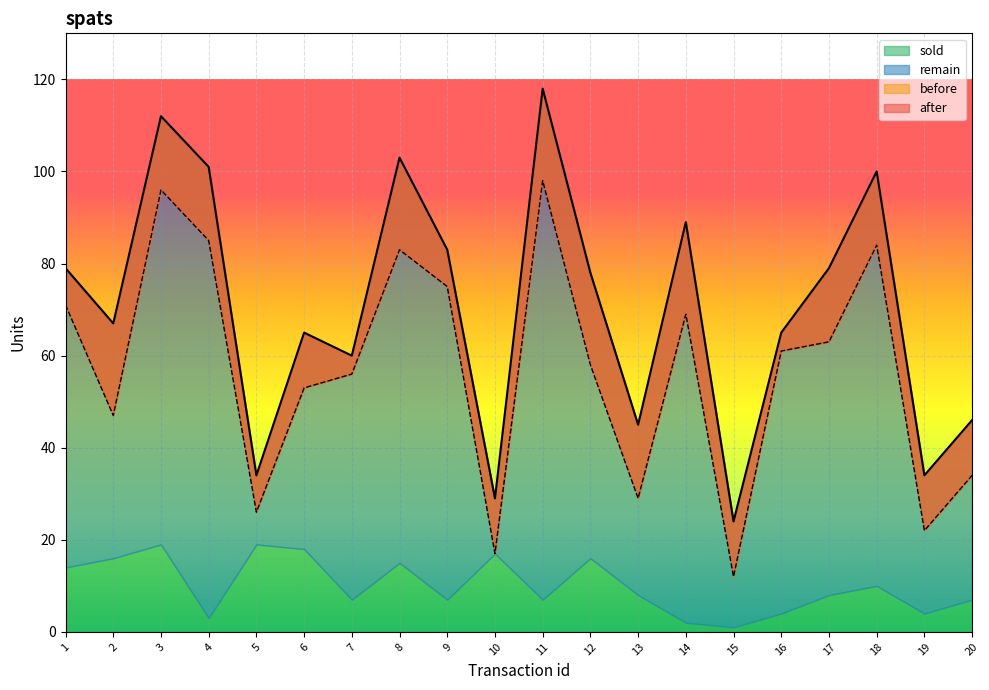

Rank the categories by after value from highest to lowest.

11, 3, 8, 4, 18, 14, 9, 1, 17, 12, 2, 6, 16, 7, 20, 13, 5, 19, 10, 15